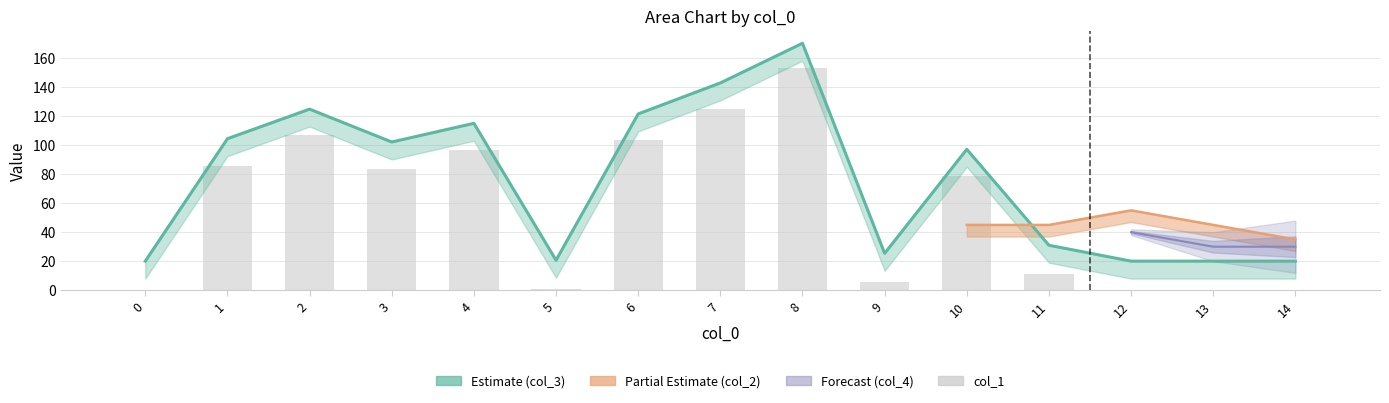

Reading left to right, what are all the values shown in this chart?

0.1	85.8	106.5	83.5	96.6	0.7	103.2	124.9	152.7	5.5	78.4	11.2	0.1	0.1	0.1